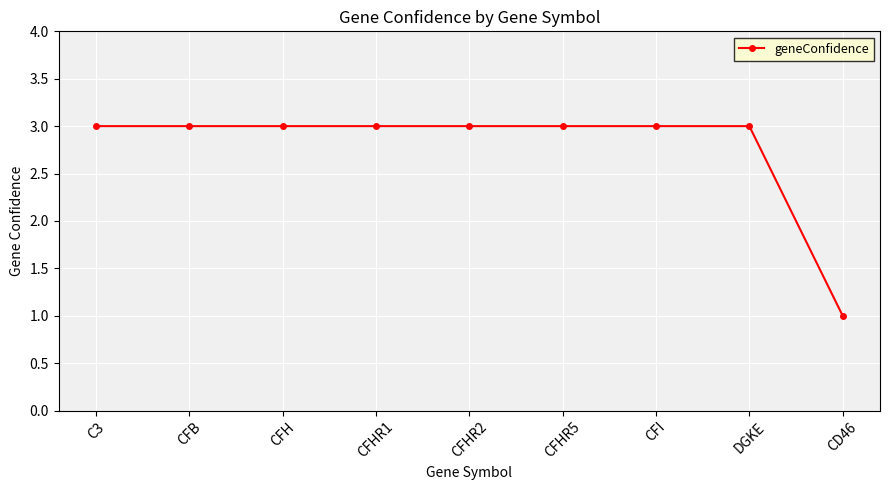

Is it true that the value at CFHR5 is 2?

False